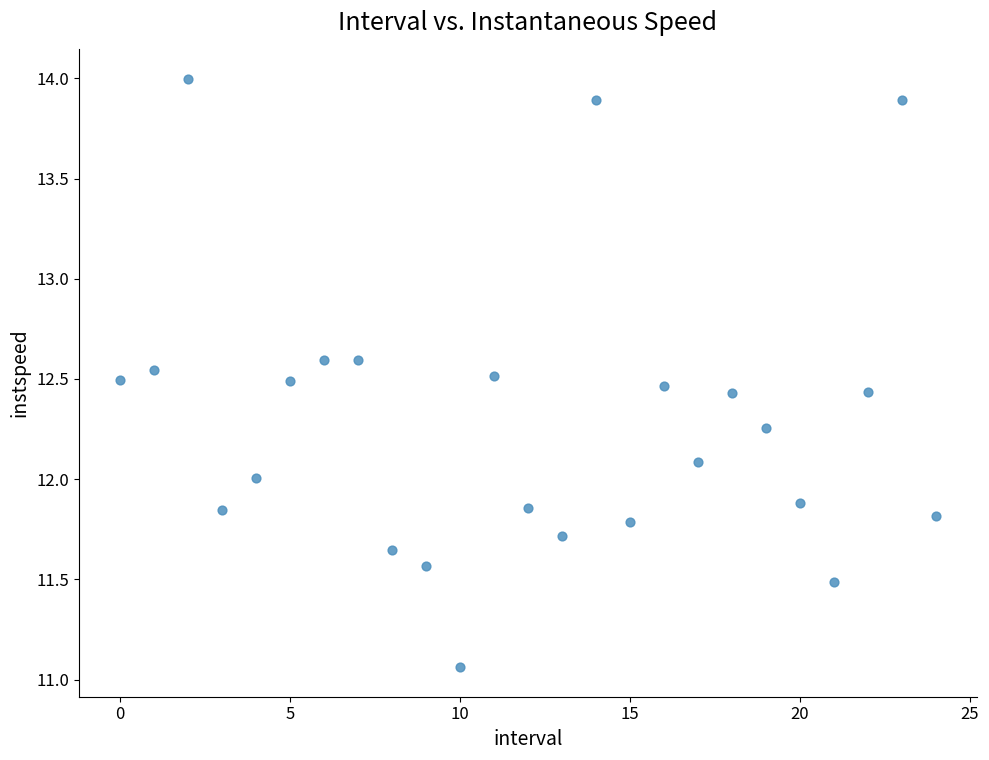

What is the range of Y values (max minus min)?

2.9